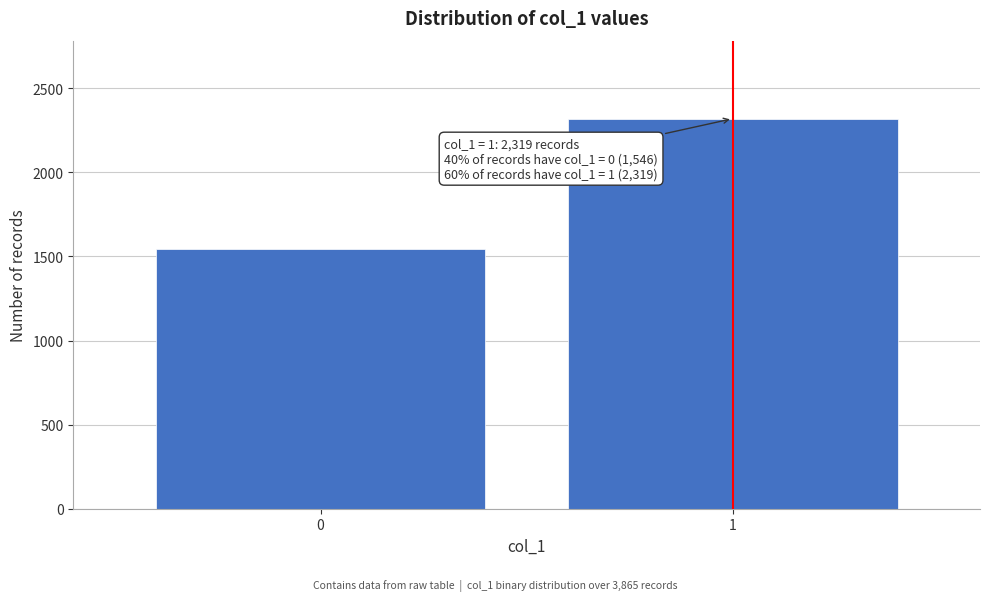

Reading right to left, what are all the values shown in this chart?

1=2319	0=1546